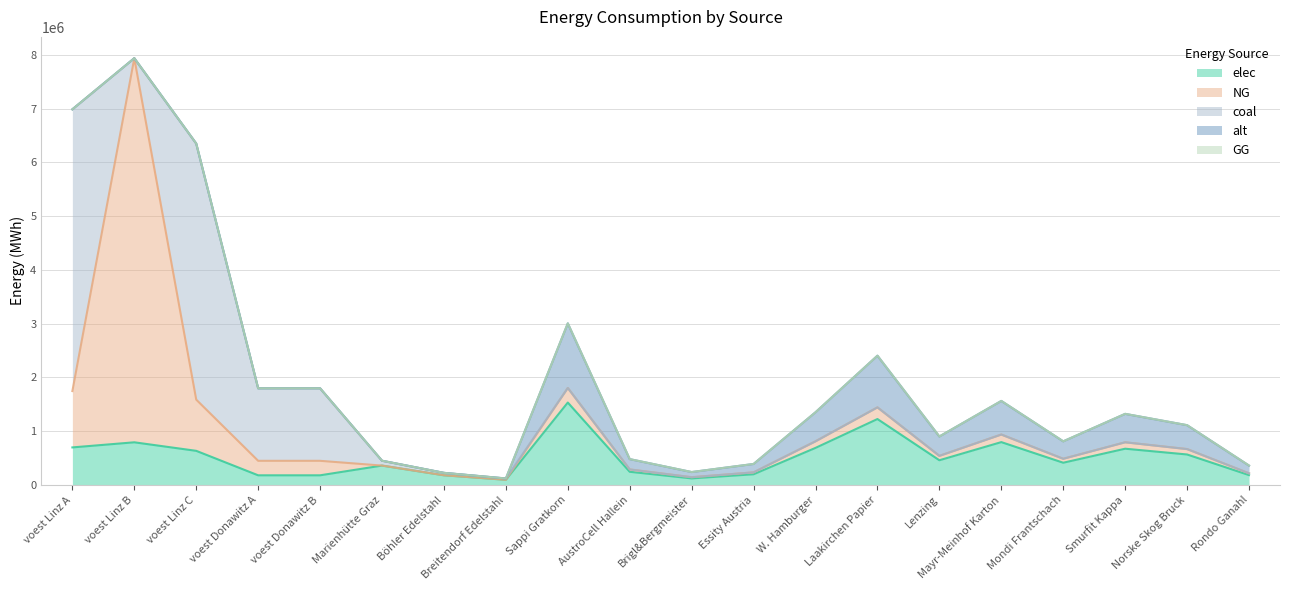

Reading right to left, list all the values displayed in this chart.

elec: 184008.0	567358.0	674696.0	414018.0	797368.0	460020.0	1226720.0	690030.0	199342.0	122672.0	245344.0	1533400.0	96800.0	180400.0	360800.0	179813.1	179813.1	635096.3	793870.4	698799.7
NG: 32472.0	100122.0	119064.0	73062.0	140712.0	81180.0	216480.0	121770.0	35178.0	21648.0	43296.0	270600.0	0.0	0.0	0.0	269719.7	269719.7	952644.4	7144833.3	1048199.6
coal: 0.0	0.0	0.0	0.0	0.0	0.0	0.0	0.0	0.0	0.0	0.0	0.0	24200.0	45100.0	90200.0	1348598.6	1348598.6	4763222.2	0.0	5240998.0
alt: 144320.0	444986.7	529173.3	324720.0	625386.7	360800.0	962133.3	541200.0	156346.7	96213.3	192426.7	1202666.7	0.0	0.0	0.0	0.0	0.0	0.0	0.0	0.0
GG: 0.0	0.0	0.0	0.0	0.0	0.0	0.0	0.0	0.0	0.0	0.0	0.0	0.0	0.0	0.0	0.0	0.0	0.0	0.0	0.0